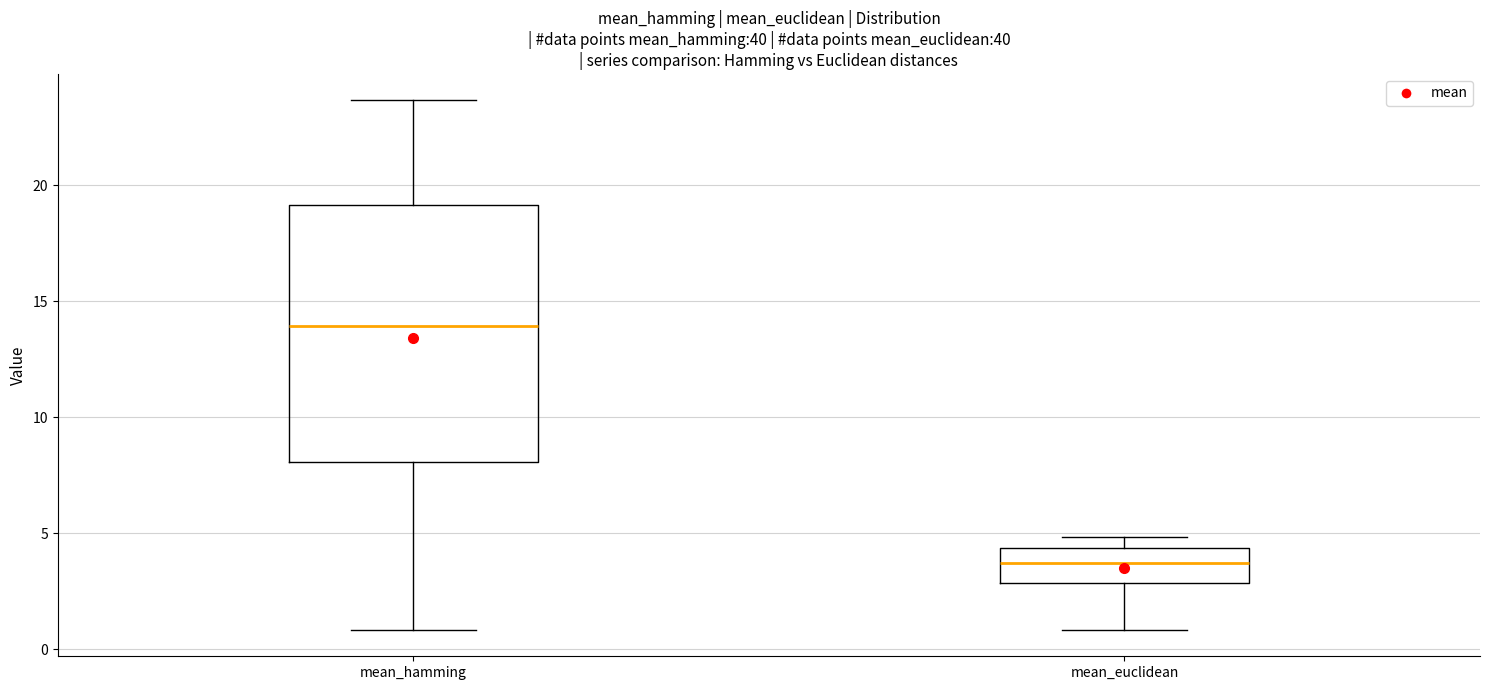

Where does the upper whisker of the box for mean_hamming end on the y-axis? The values are not printed on the chart, so give them approximately, as read against the axis.

23.5